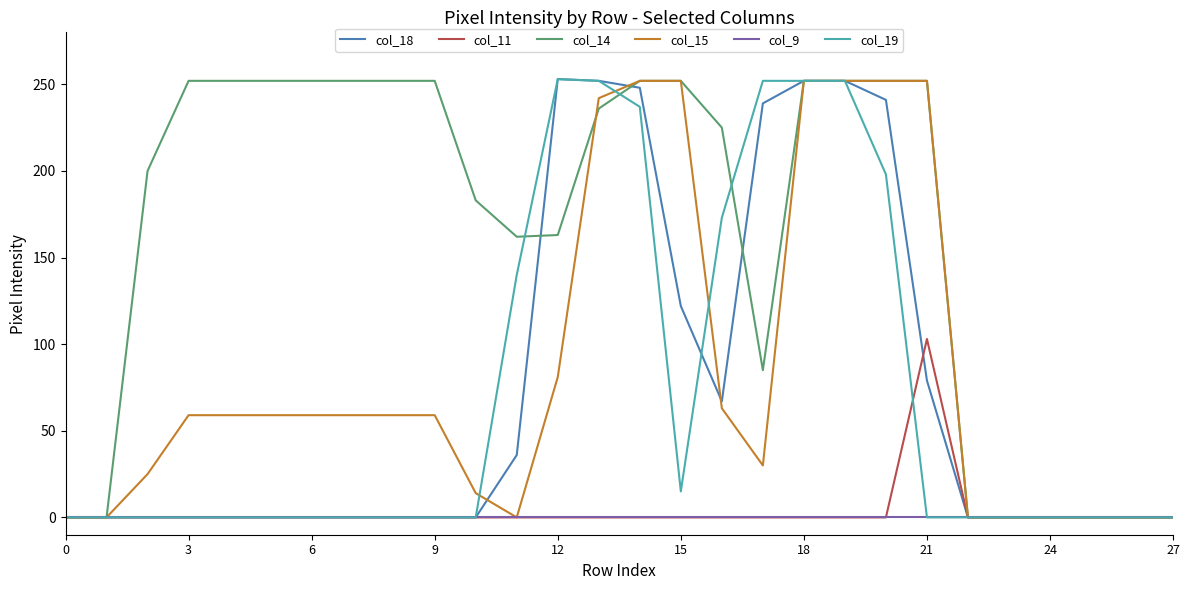

How many categories are shown in the chart?

28